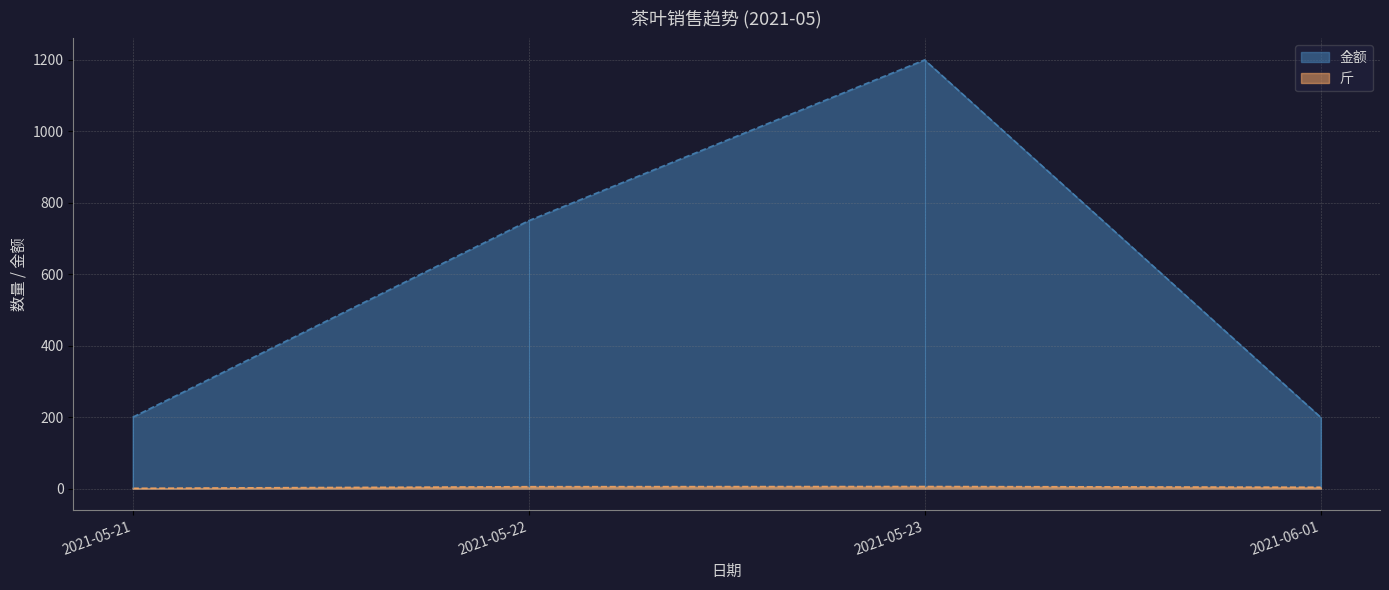

In 金额, how many points are lower than both neighbors (excluding endpoints)?

0